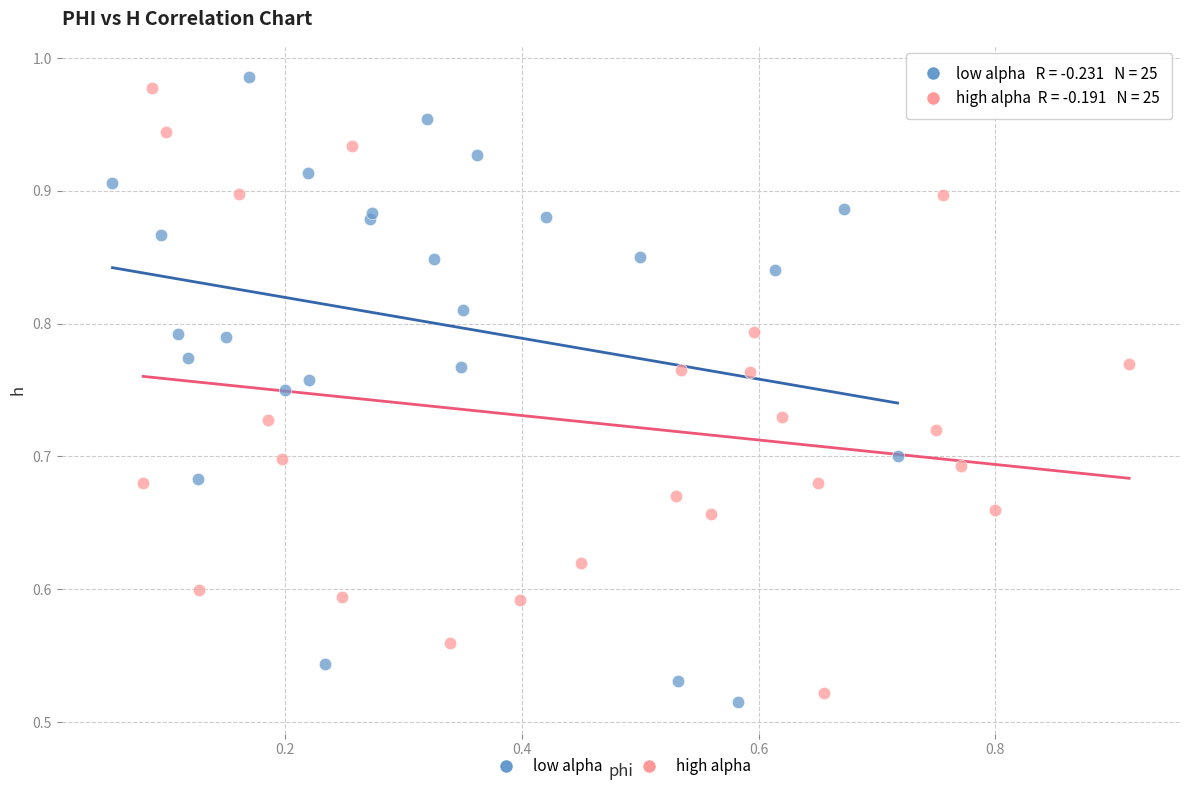

What are all the series names shown in the legend?

low alpha, high alpha